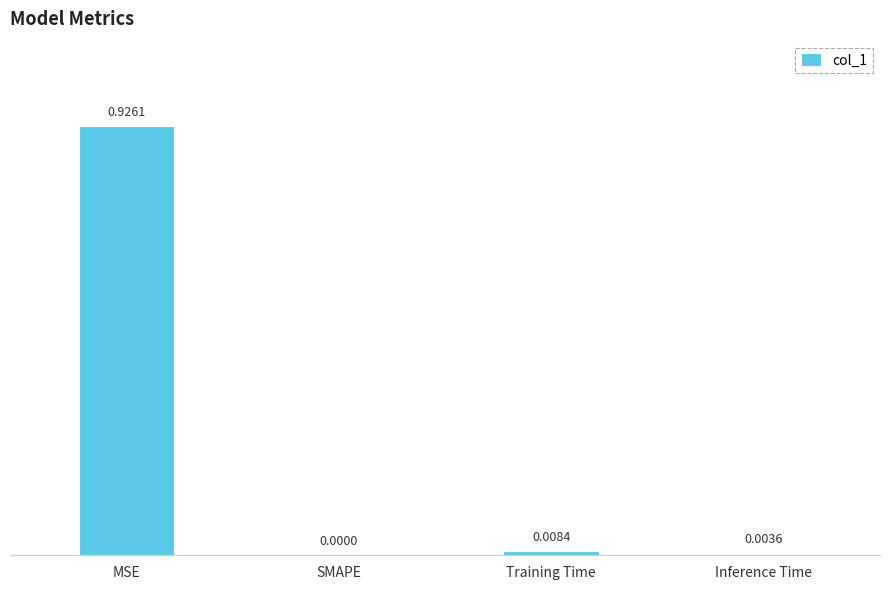

At which label is the value closest to 0?

SMAPE